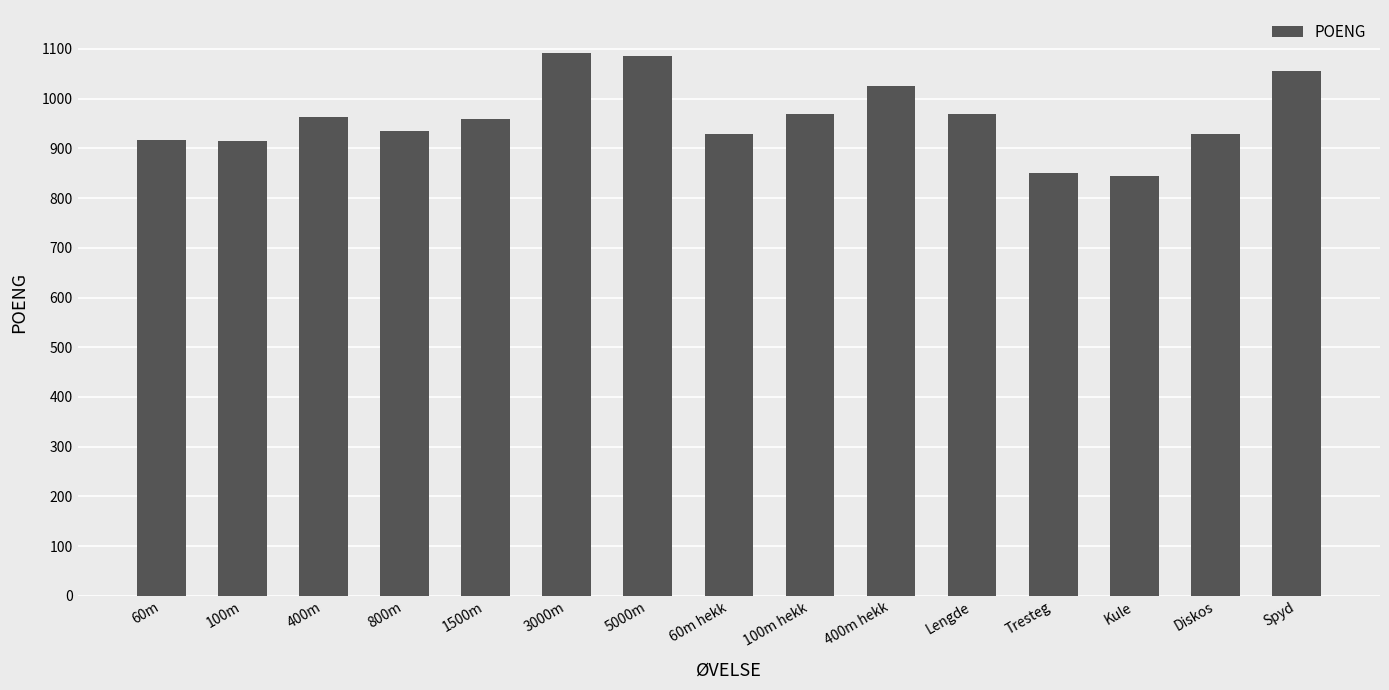

How many series are shown in this chart?

1